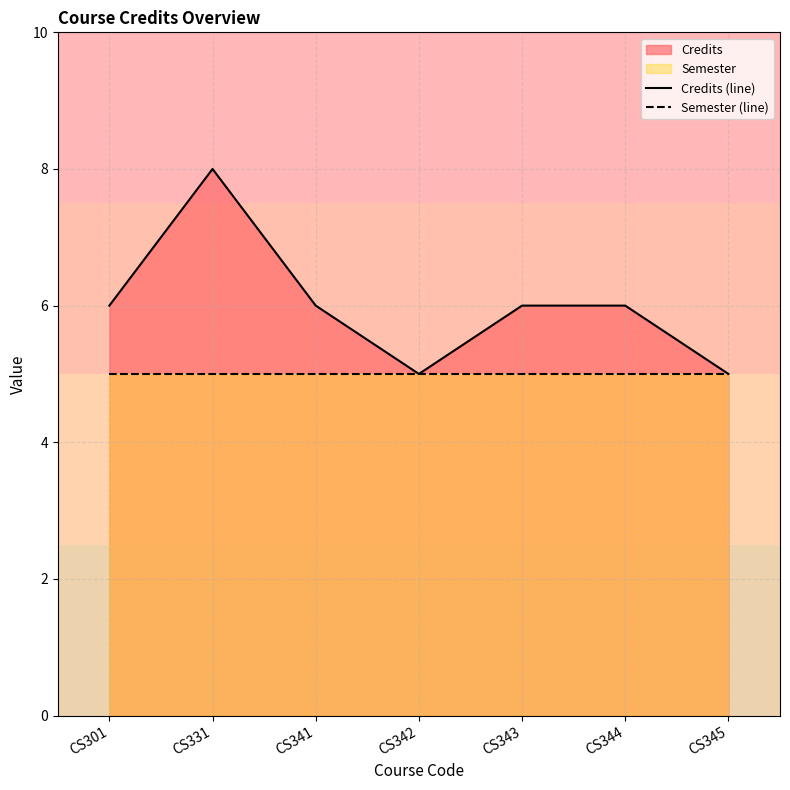

Where is Credits (line) nearest to the value 6?

CS301